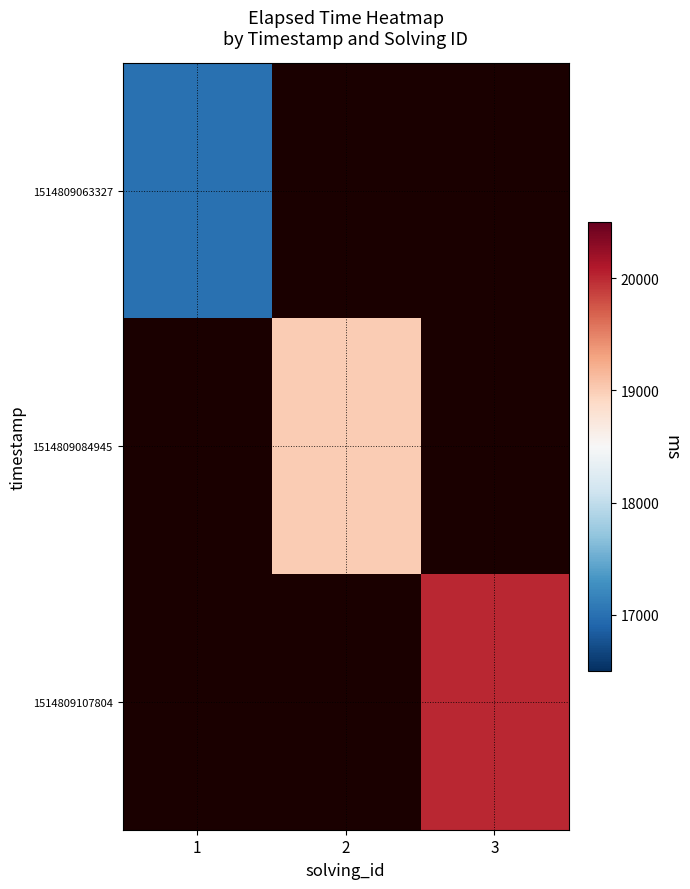

Reading left to right, what are all the values shown in this chart?

1514809063327: 1=17000	2=0	3=0
1514809084945: 1=0	2=19000	3=0
1514809107804: 1=0	2=0	3=20000